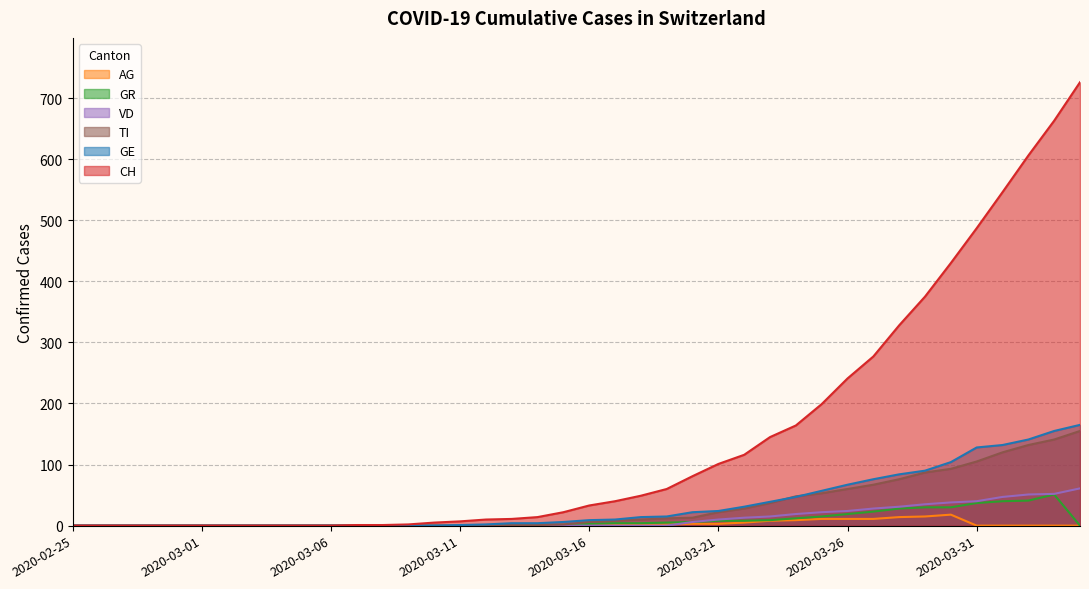

At which label is AG closest to 9?

2020-03-24